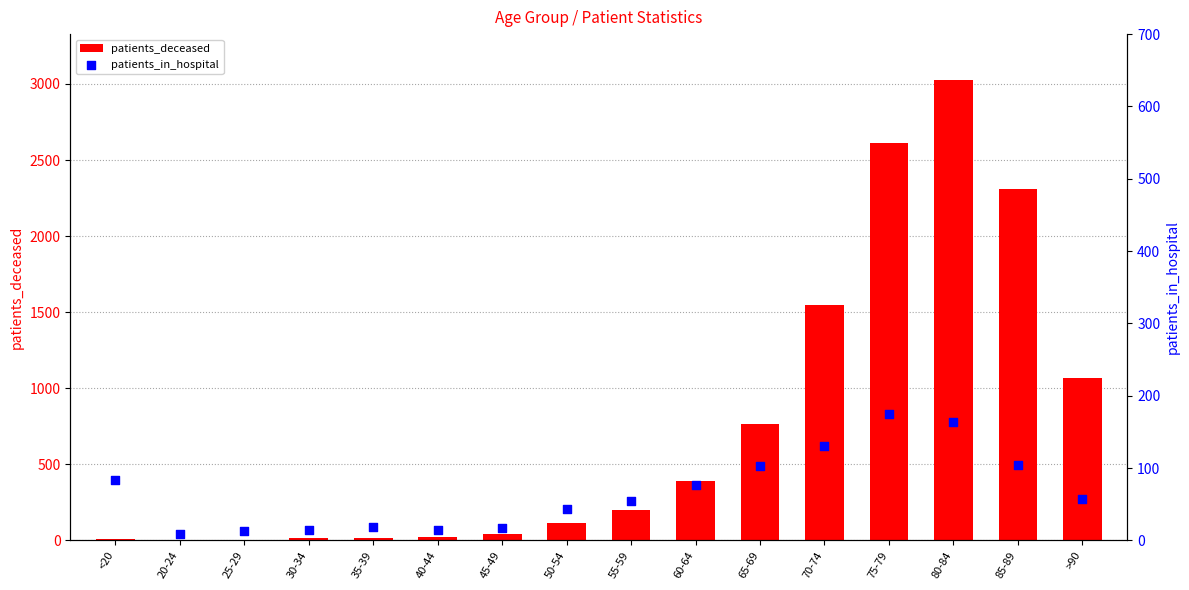

At how many categories does at least one series exceed 1426?

4